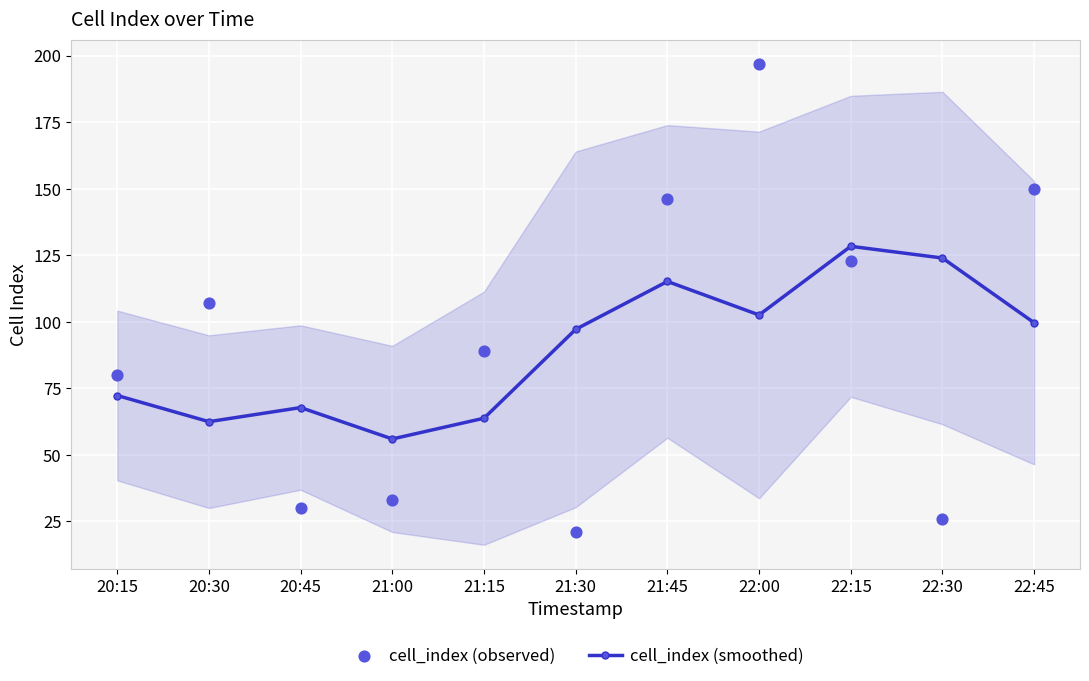

Which series contains the highest Y value?

cell_index (observed)